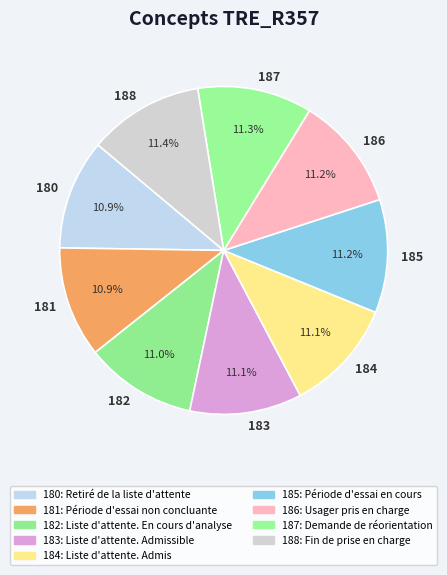

Is the sum of 182 and 187 greater than half?

No